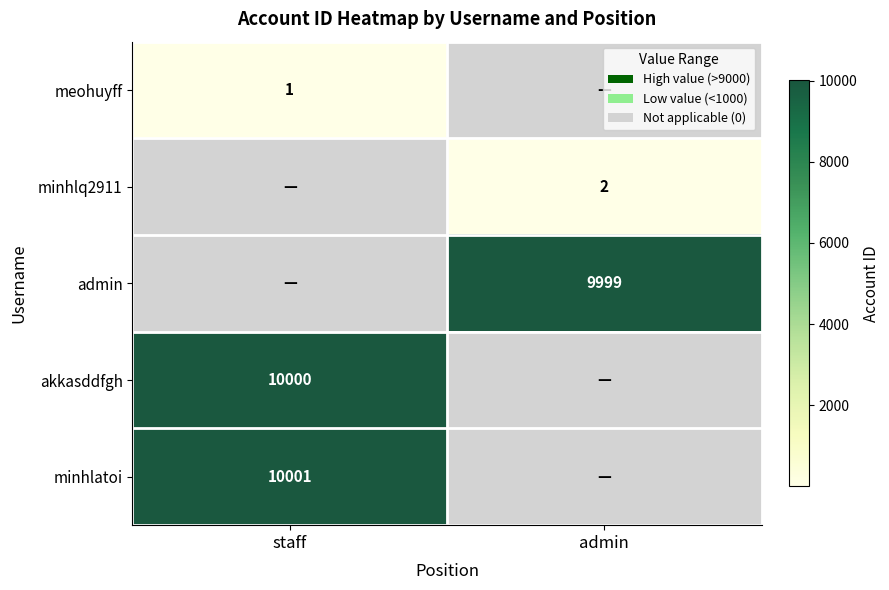

Is the value of akkasddfgh at staff greater than the value of minhlq2911 at admin?

Yes